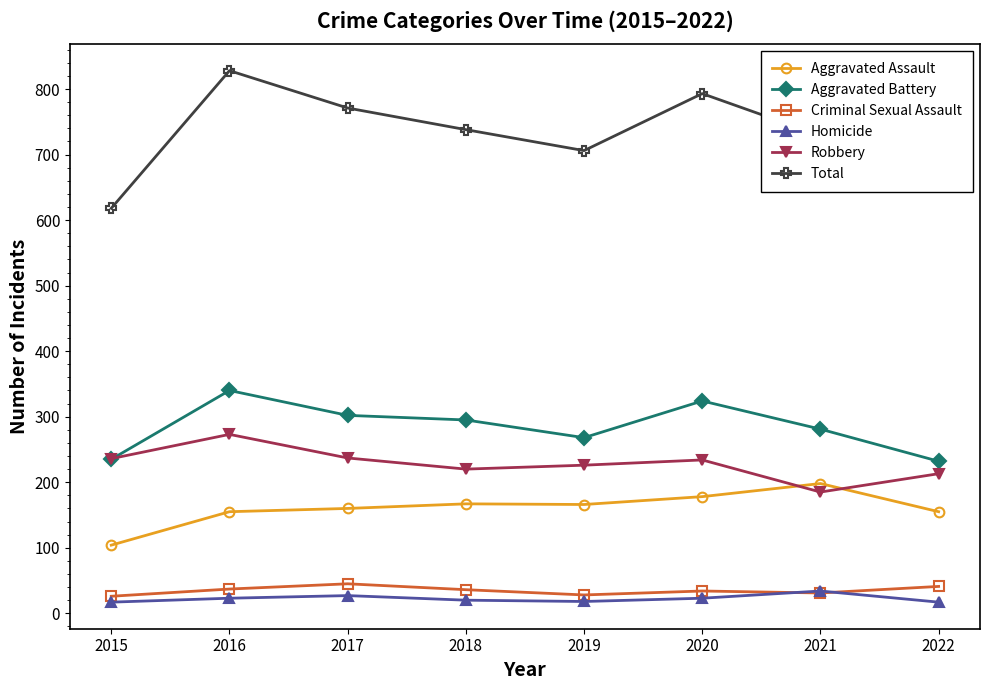

Where is the first local minimum for Total?

2019